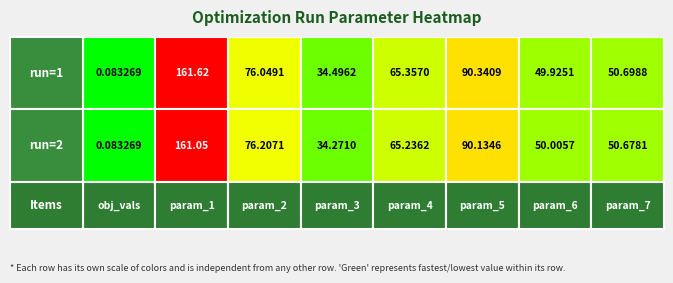

The run_5 series shows 42.1 at 1. True or false?

False